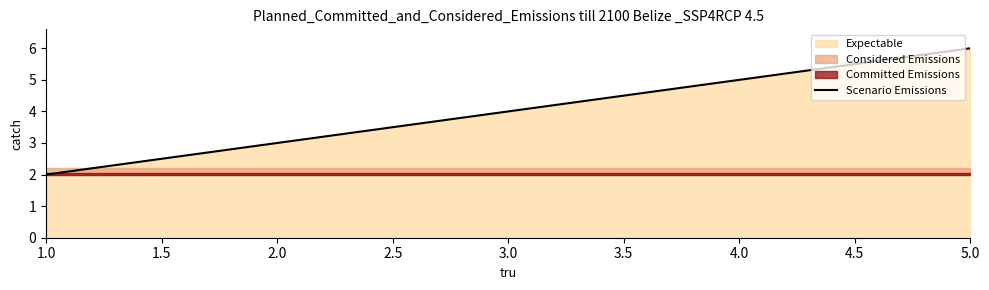

What is the maximum value shown in the chart?

6